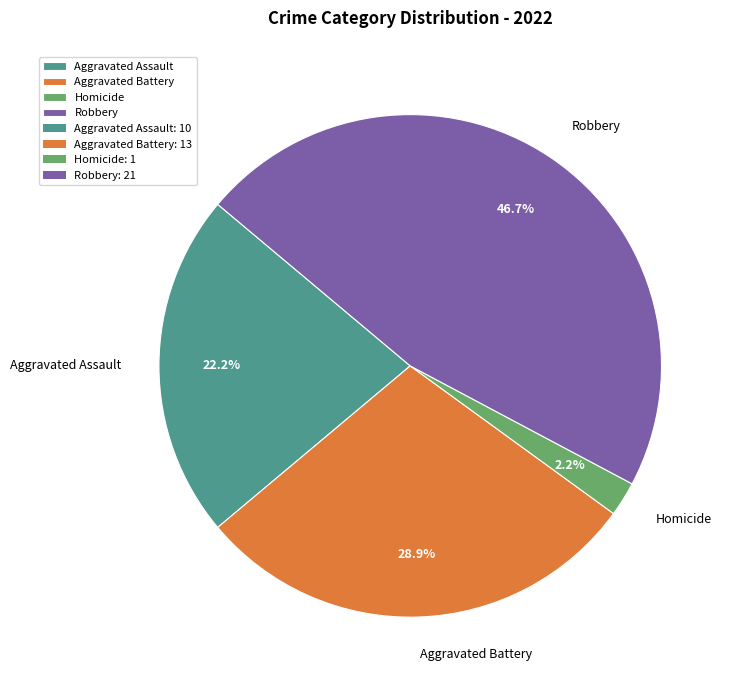

Does Robbery account for over 50% of the chart?

No